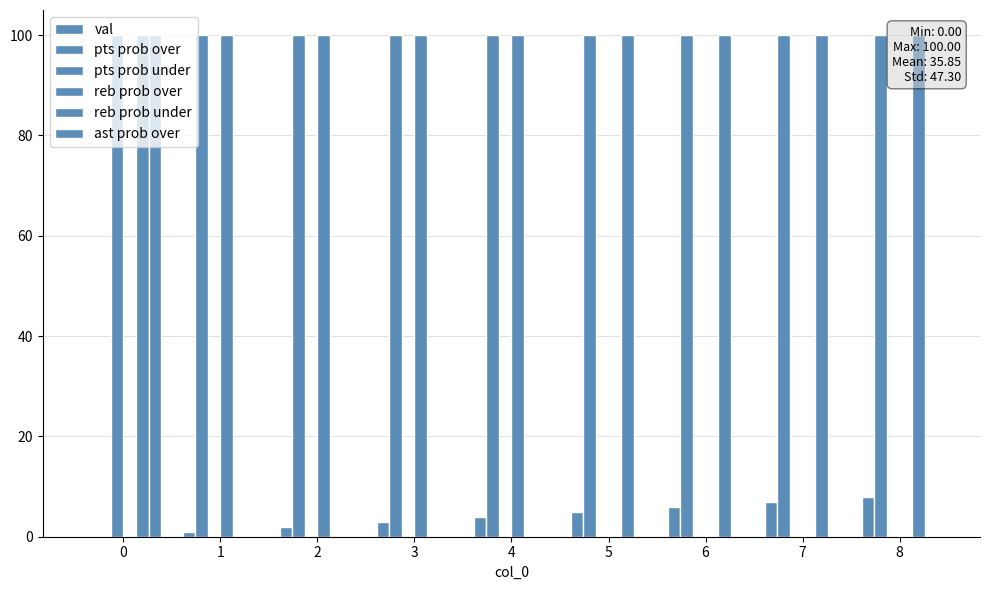

Count the number of categories in the chart.

9